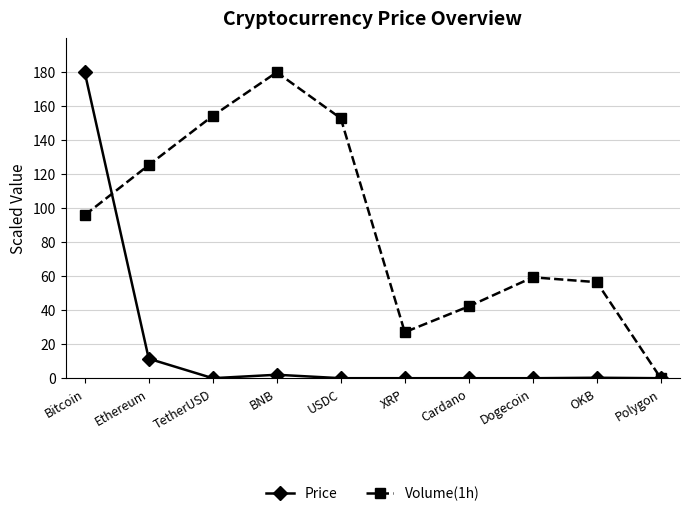

The Volume(1h) series shows 152.9 at USDC. True or false?

True